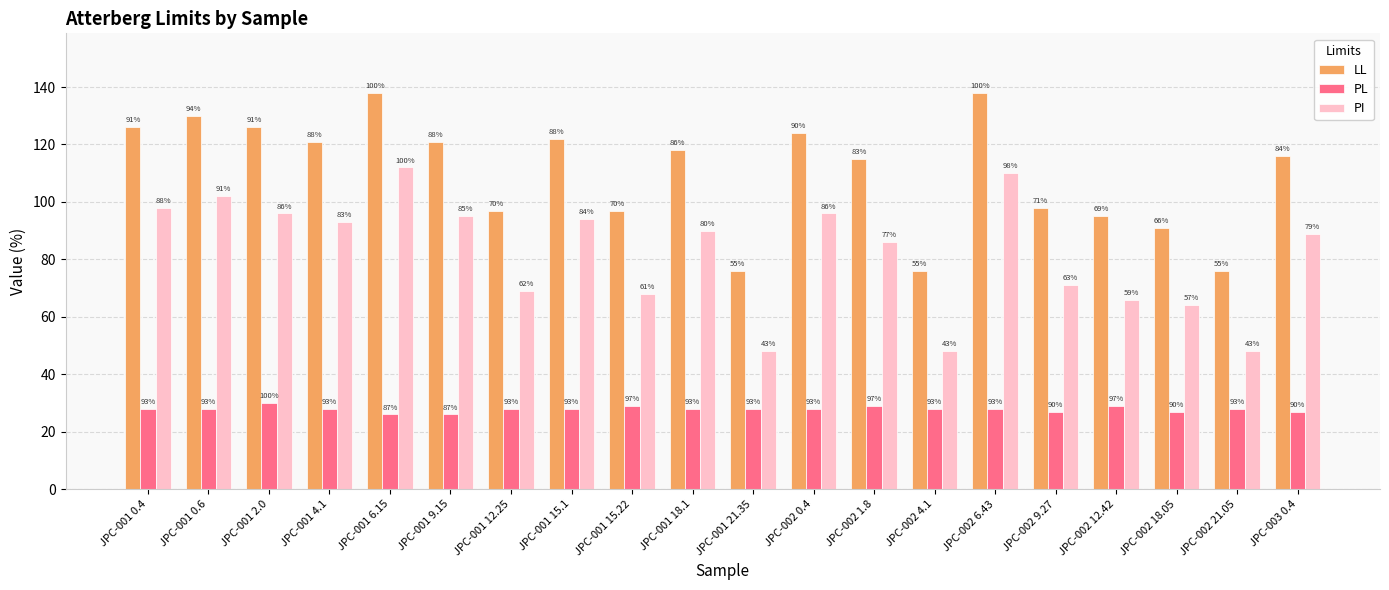

Is it true that LL equals 220 at JPC-001 2.0?

False